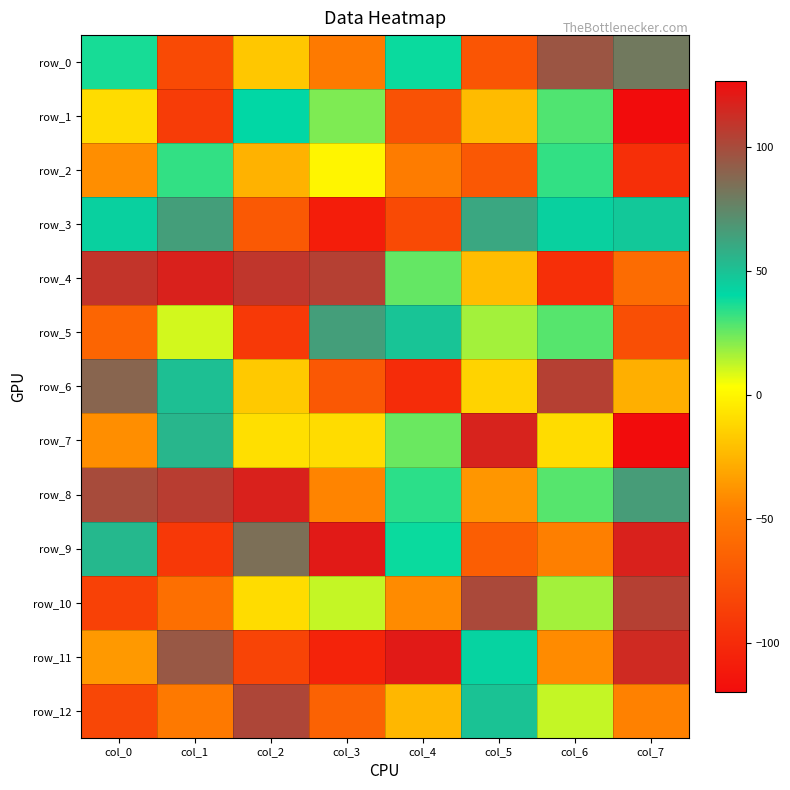

How many negative values does the row_0 series have?

4